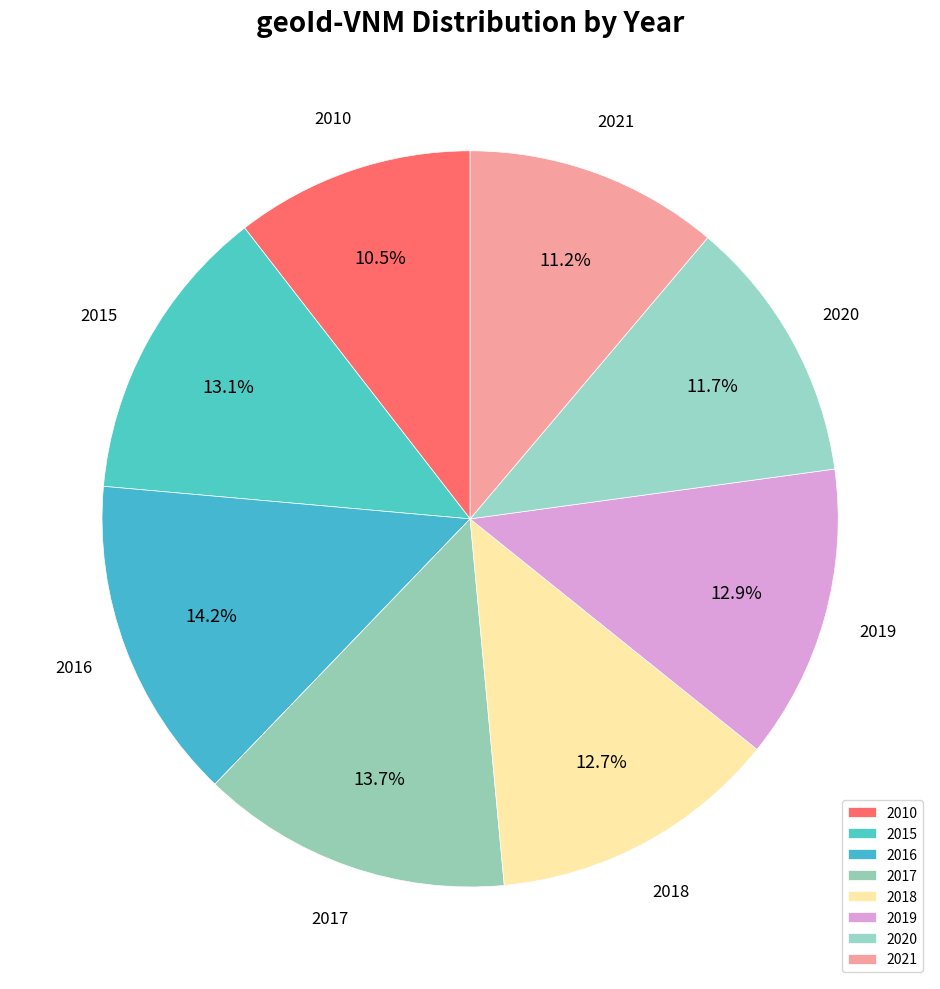

Does 2020 represent more than half of the total?

No